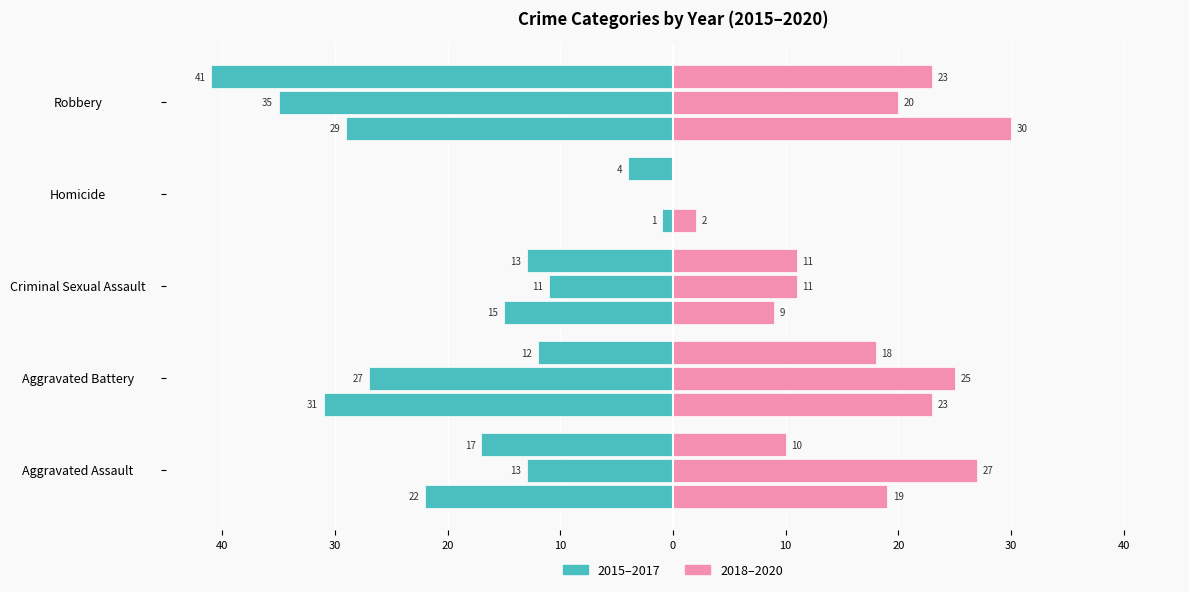

Which series has the widest spread of values?

2015